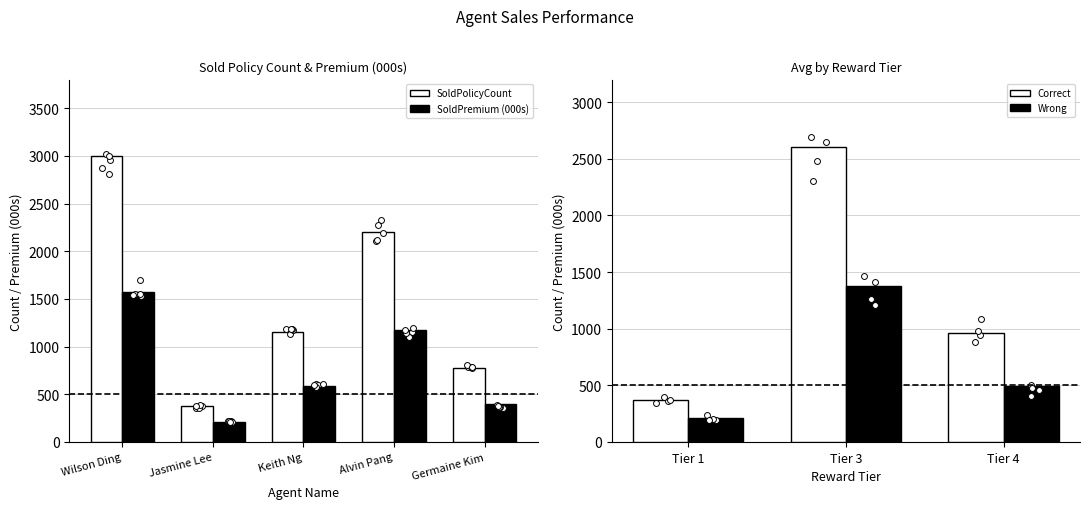

Which series contains the highest Y value?

SoldPolicyCount